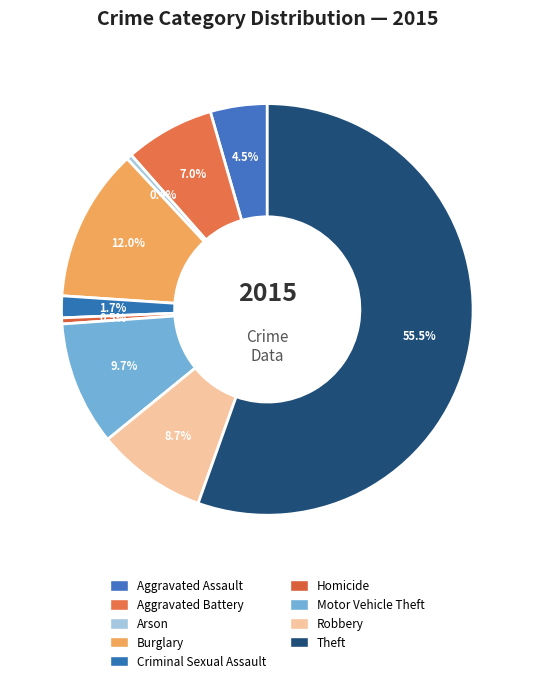

What is the change in value from Burglary to Motor Vehicle Theft?

-1463